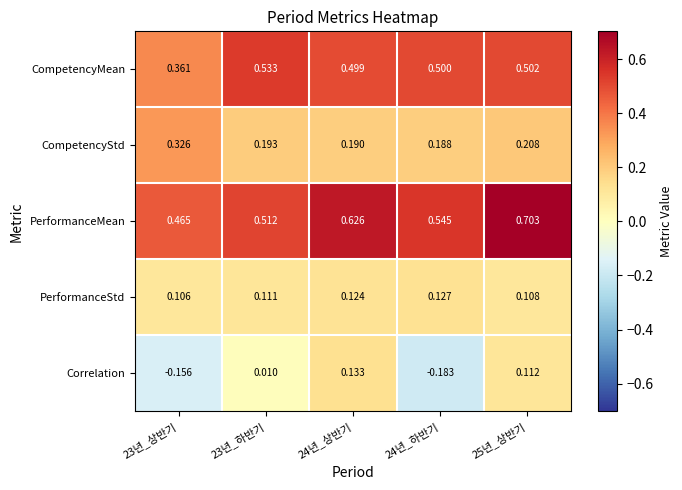

Which series has the largest total across all categories?

PerformanceMean